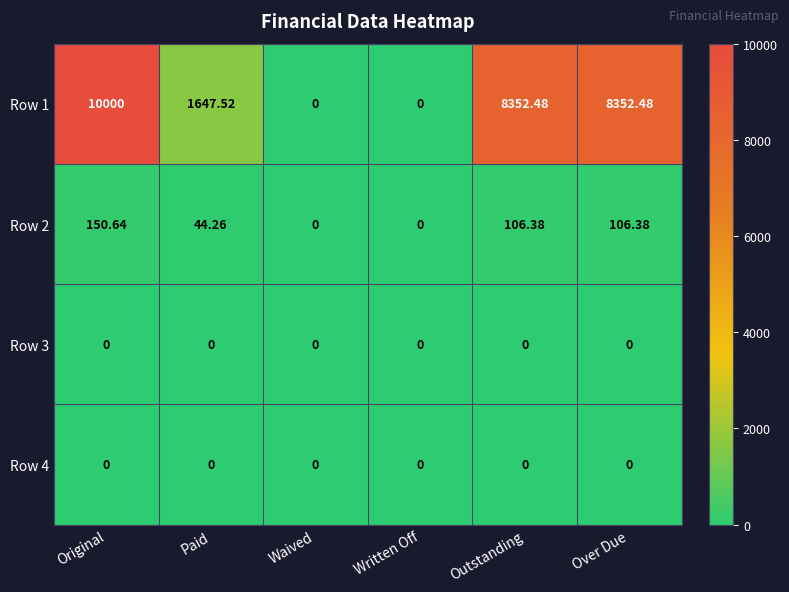

At which category does the chart reach its peak across all series?

Original